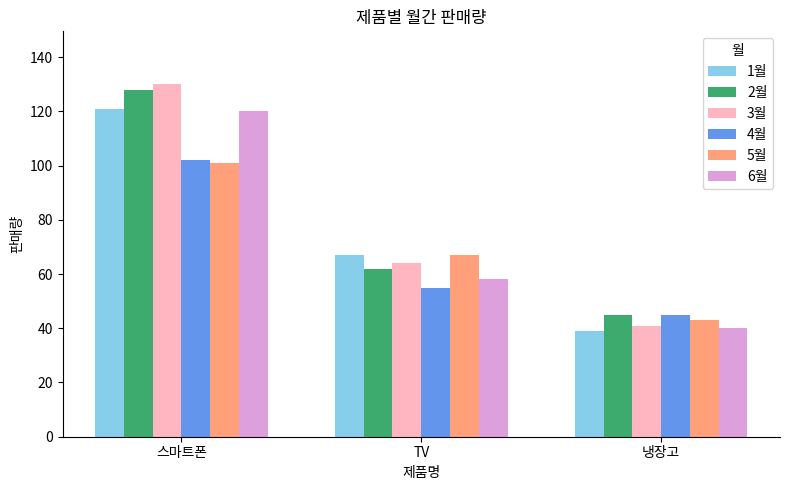

Which series has the largest range (max minus min)?

3월